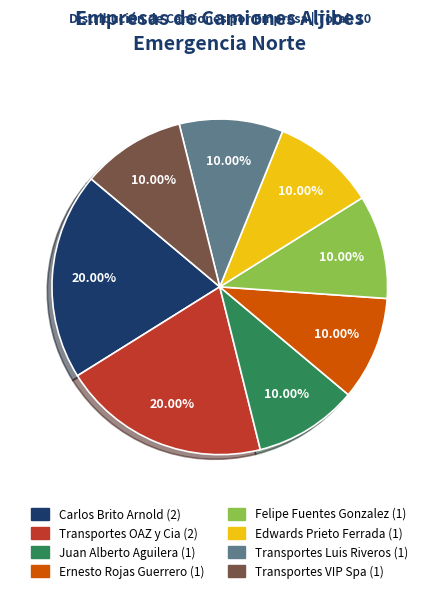

Does Ernesto Rojas Guerrero account for over 50% of the chart?

No